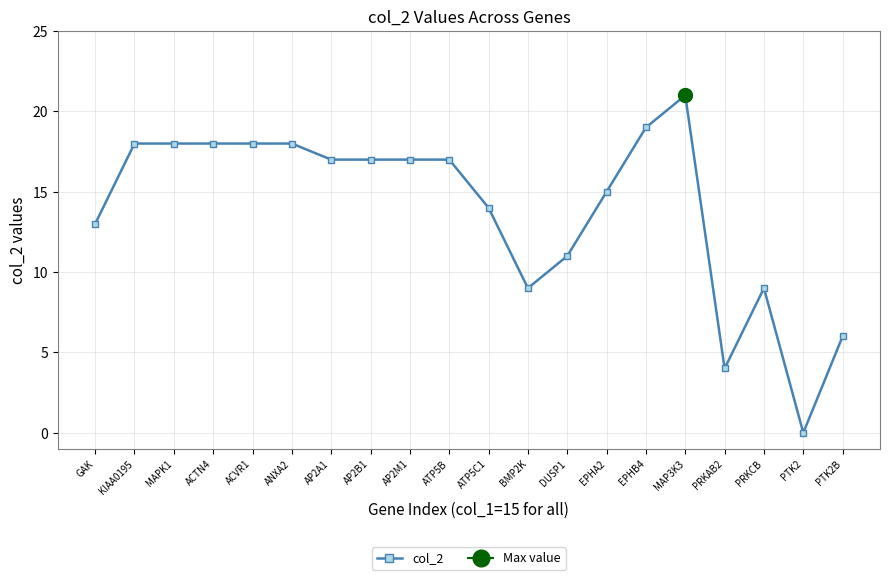

True or false: the data shows 7 at MAPK1.

False